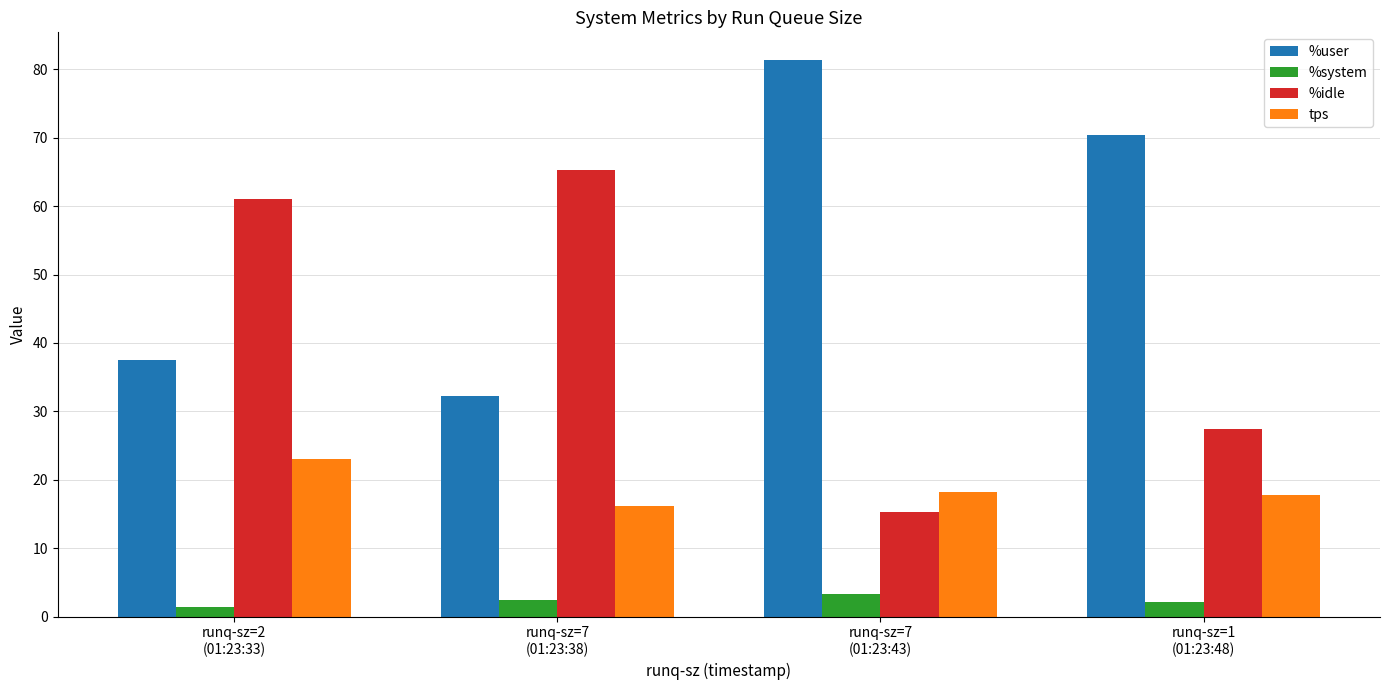

List the series in order of their peak value, highest first.

%user, %idle, tps, %system